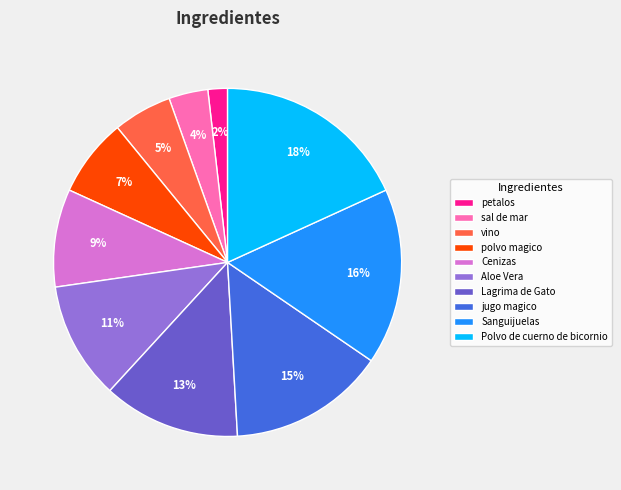

Is there any slice that represents more than half of the pie?

No